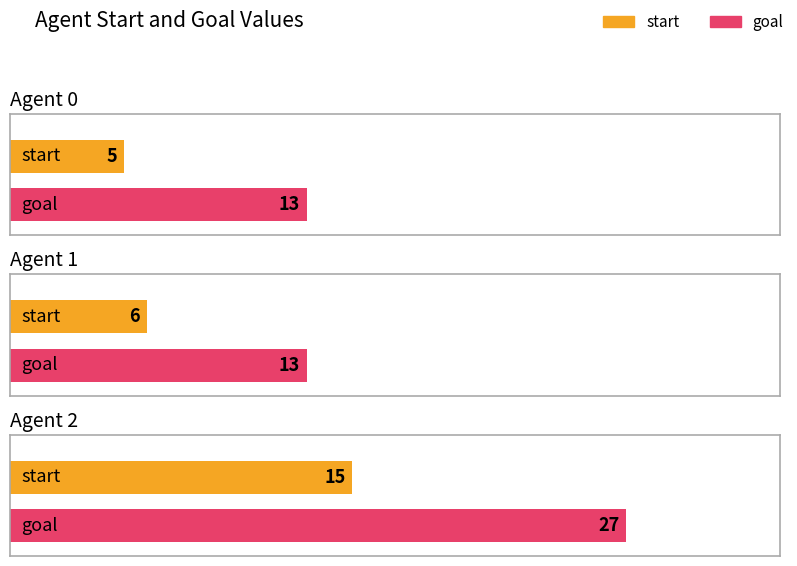

True or false: goal has a value of 13 at 0.

True